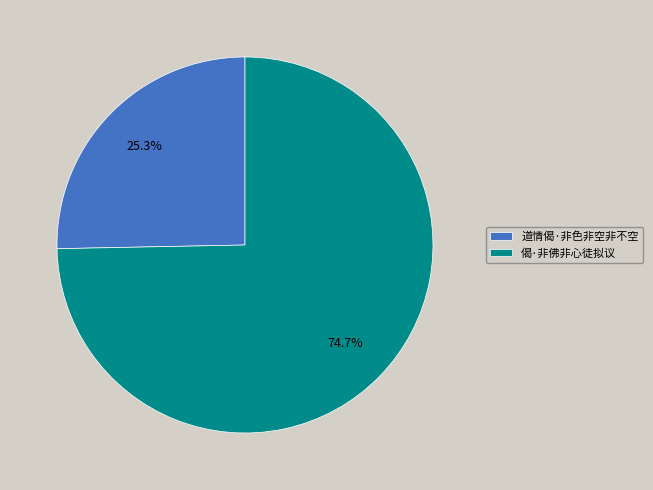

To the nearest percent, what is the combined percentage of 道情偈·非色非空非不空 and 偈·非佛非心徒拟议?

100%